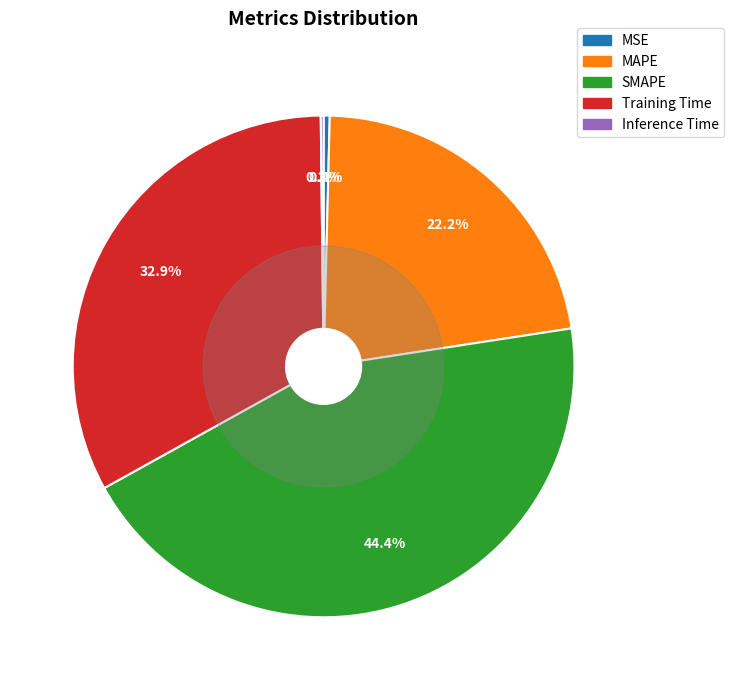

Is there any slice that represents more than half of the pie?

No